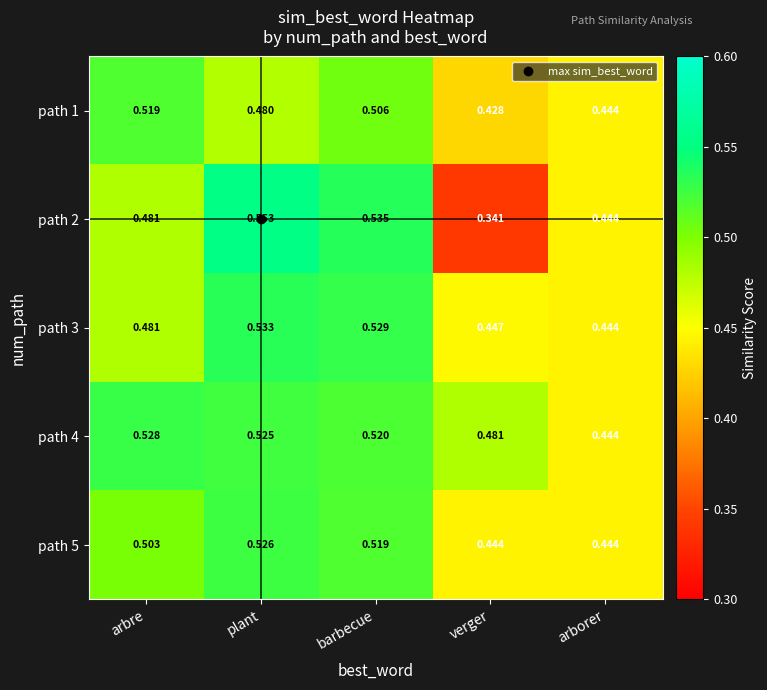

Which series has the largest total across all categories?

path 4